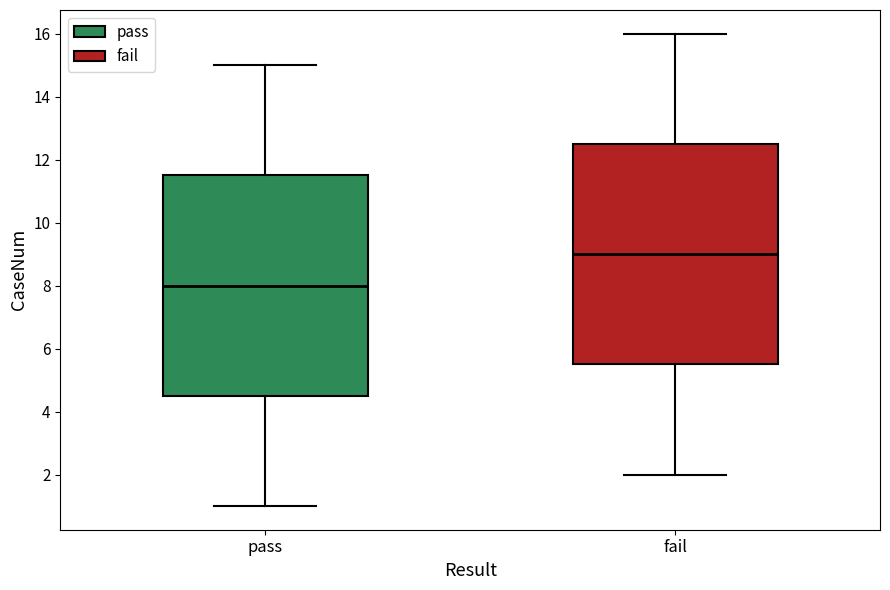

Where is the lower edge of the box for pass on the y-axis? The values are not printed on the chart, so give them approximately, as read against the axis.

4.6